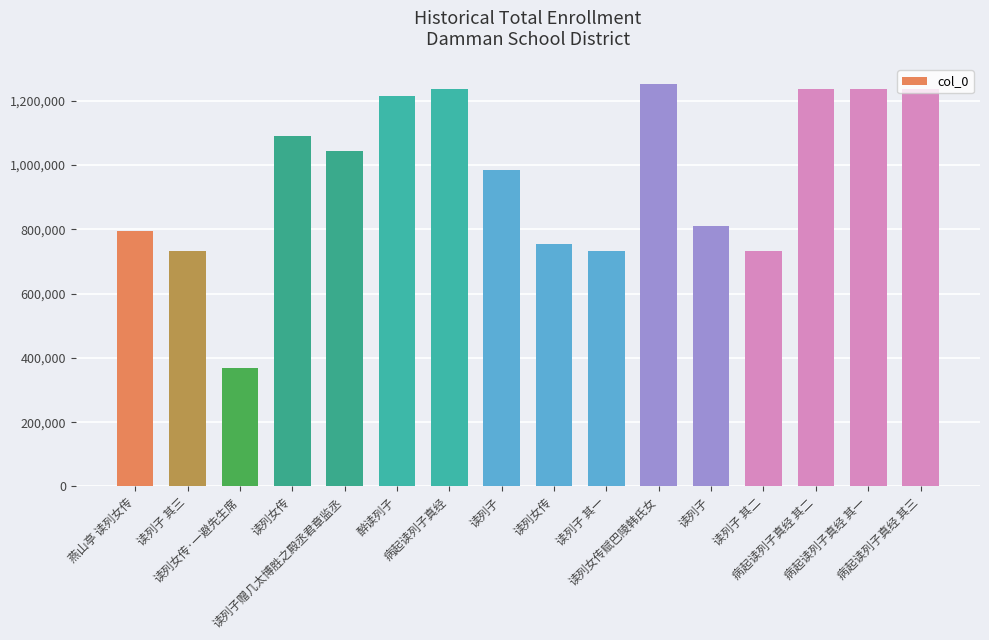

How many bars are there in total?

16